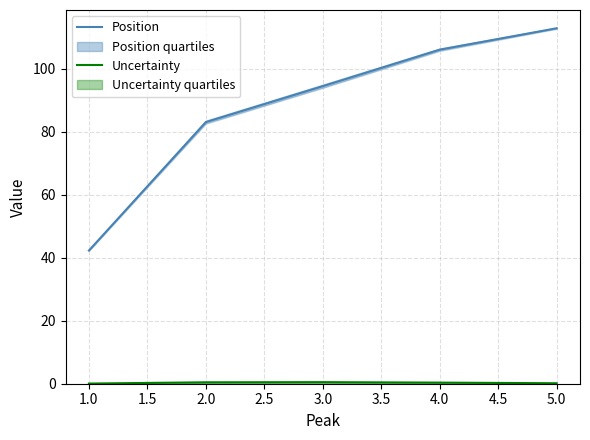

How many series are shown in this chart?

2